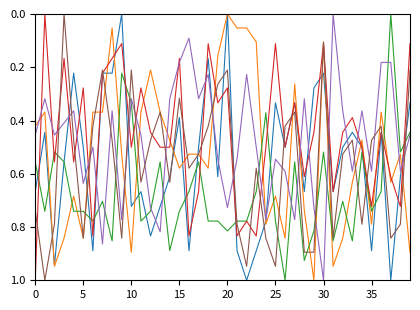

How many lines are shown in the chart?

6